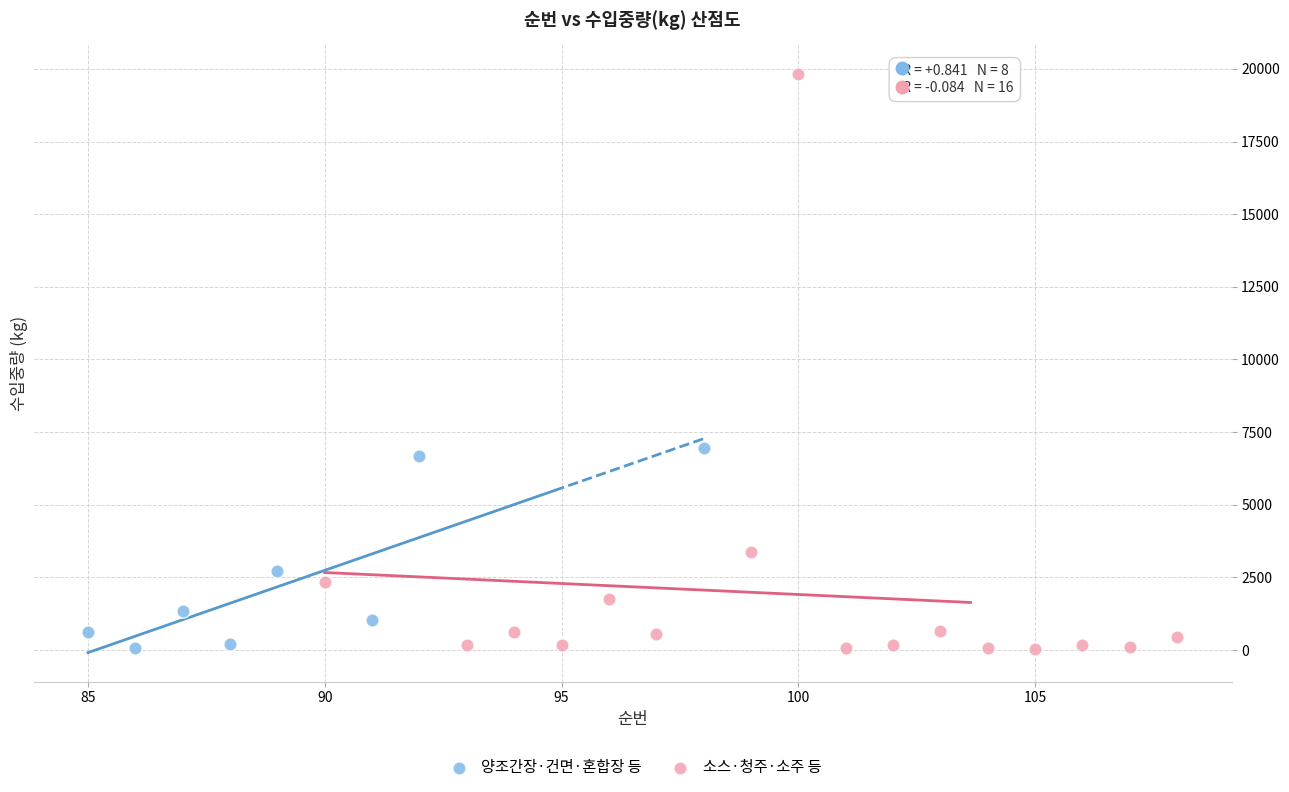

Which series has the largest Y range (max minus min)?

소스·청주·소주 등